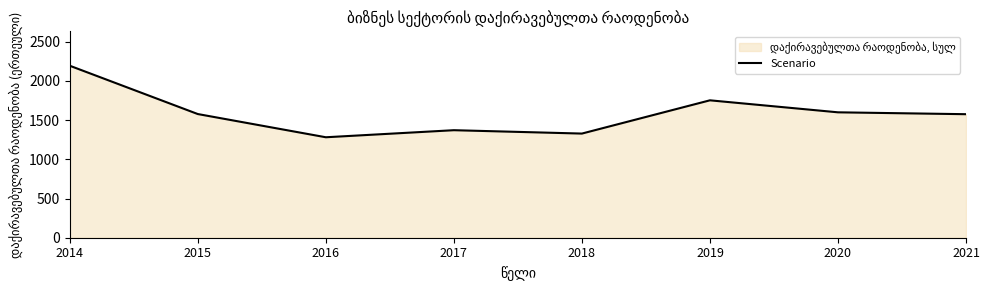

Does the chart display data point markers on the line(s)?

No